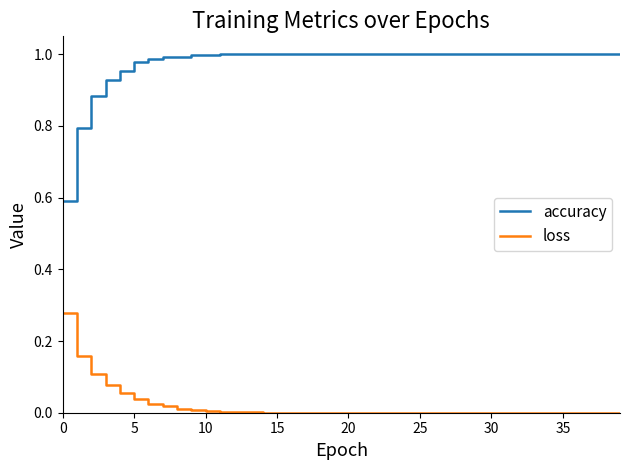

True or false: accuracy and loss cross at least once.

False